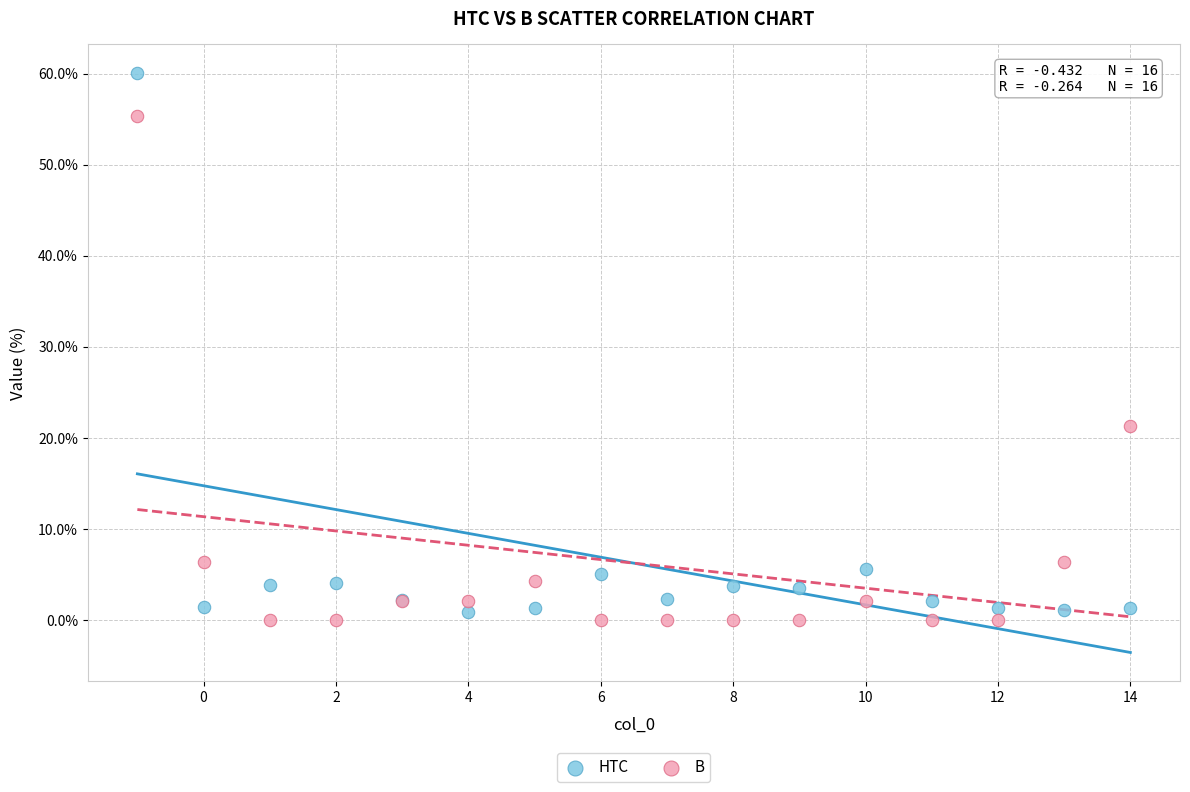

What are all the series names shown in the legend?

HTC, B